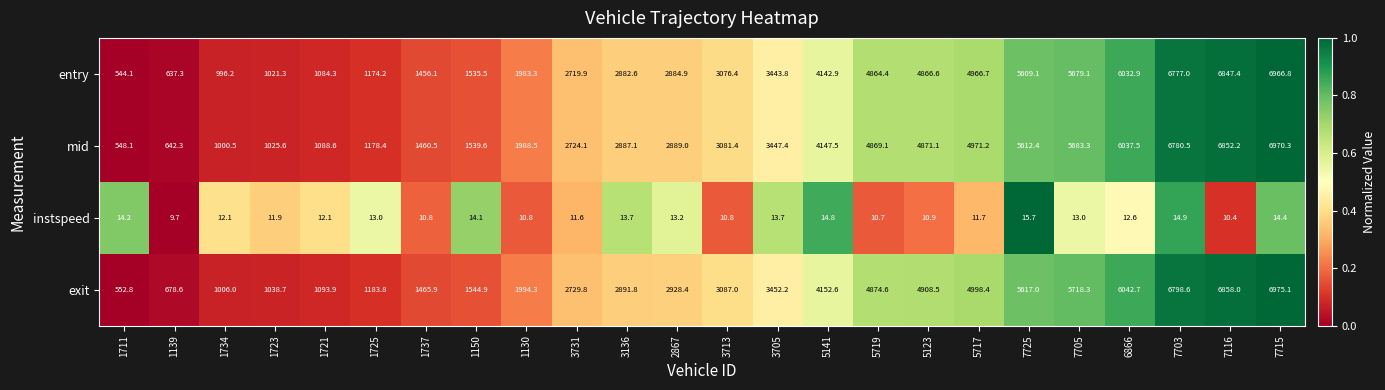

List the labels in order of mid value, largest first.

7715, 7116, 7703, 6866, 7705, 7725, 5717, 5123, 5719, 5141, 3705, 3713, 2867, 3136, 3731, 1130, 1150, 1737, 1725, 1721, 1723, 1734, 1139, 1711